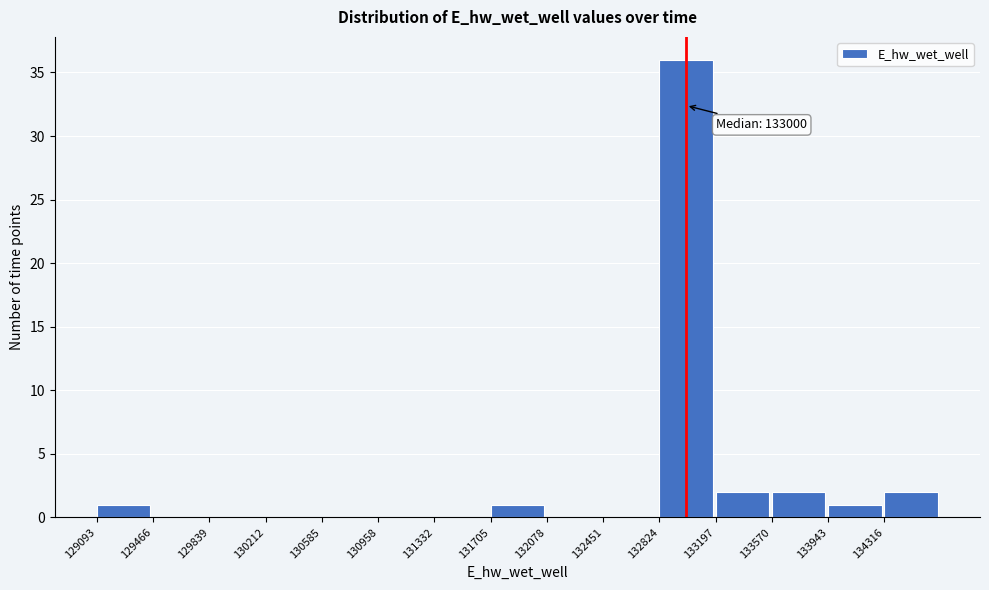

Which range on the x-axis has the tallest bar?

132800 to 133200